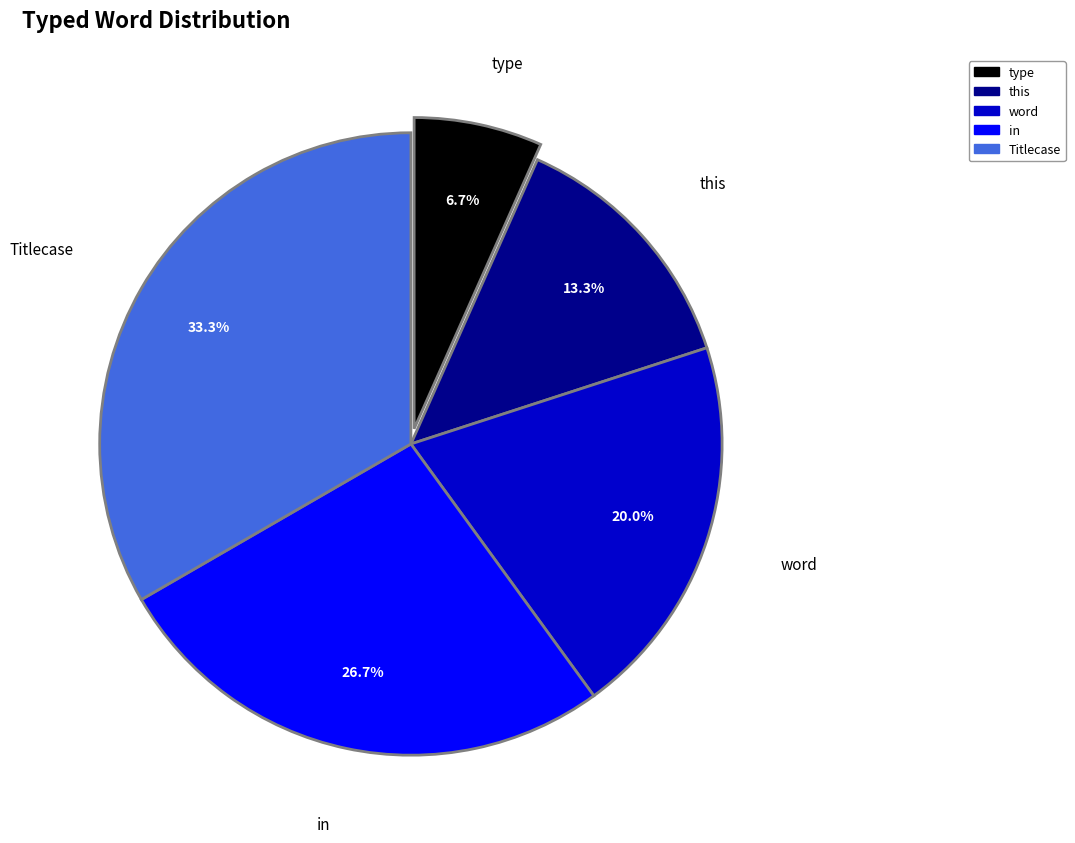

Which slice is the largest?

Titlecase